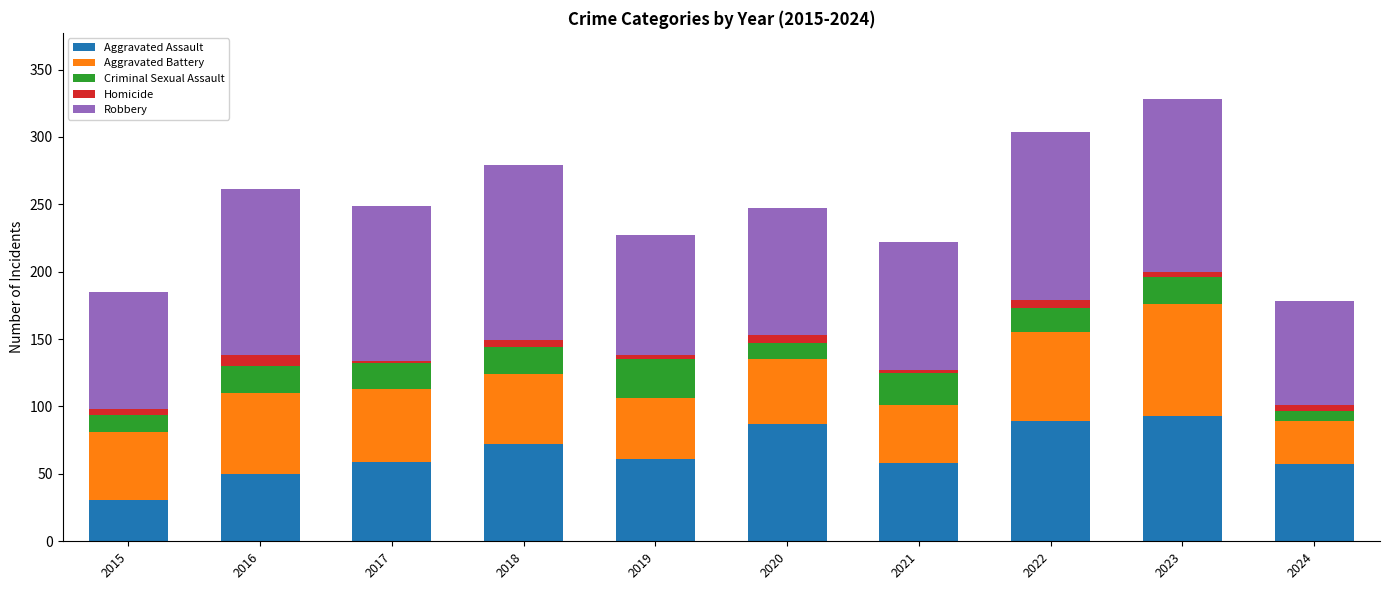

How many bars are there in total?

10